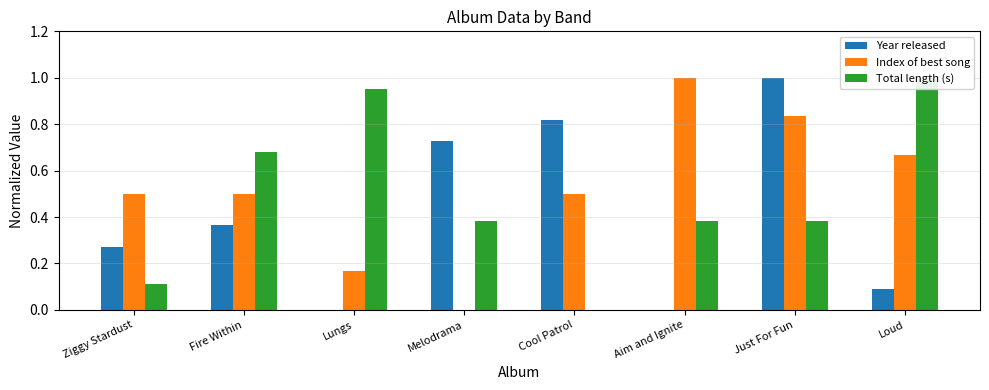

What is the maximum value for Total length (s)?

1.0